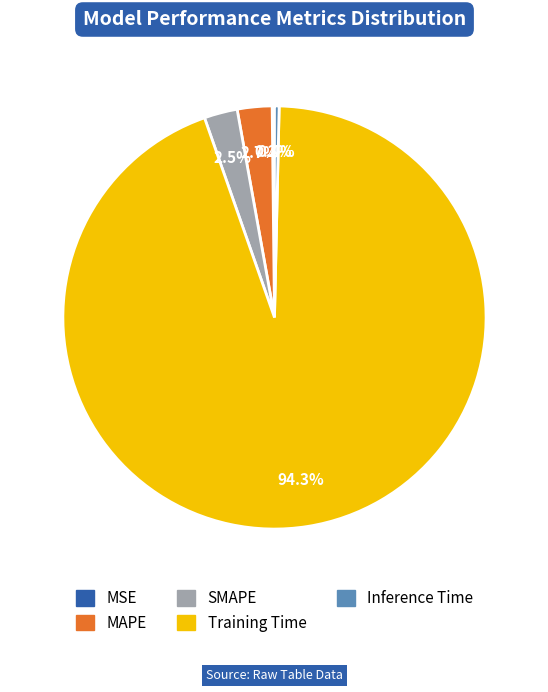

To the nearest percent, what is the difference between the largest and smallest slice percentages?

94%